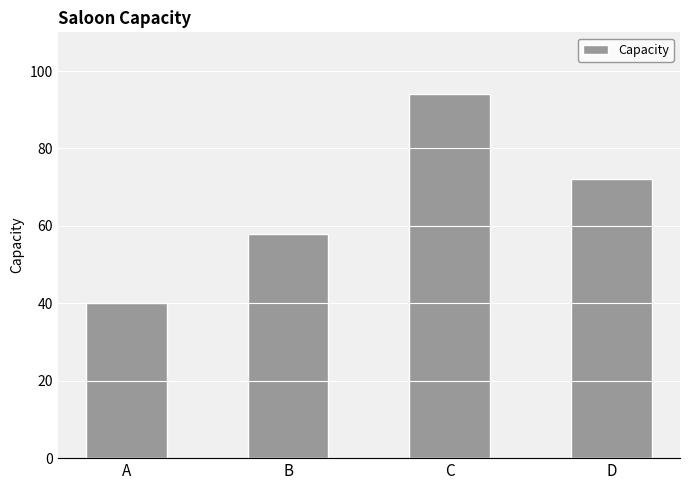

At which label is the value closest to 67?

D